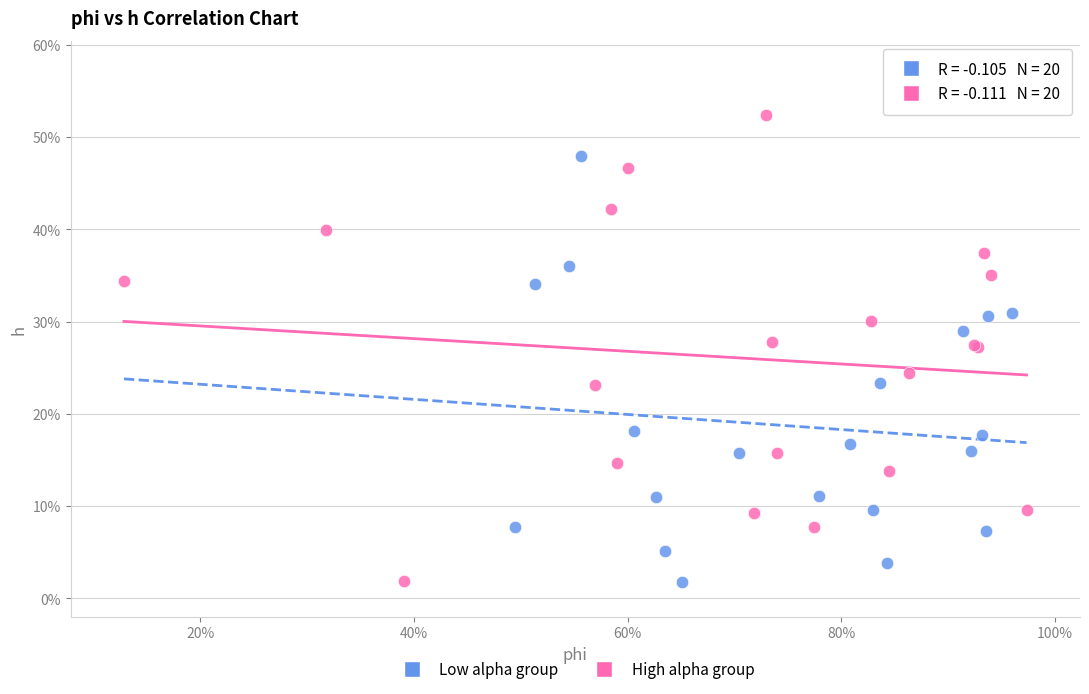

What are all the series names shown in the legend?

Low alpha group, High alpha group